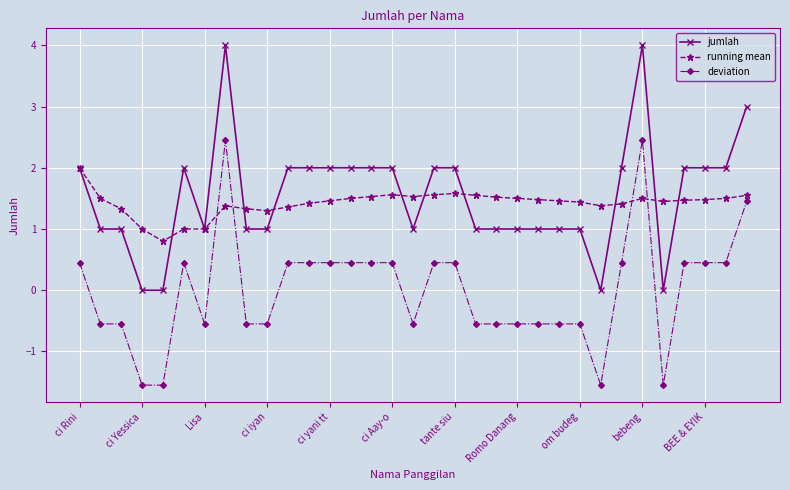

True or false: deviation and jumlah cross at least once.

False